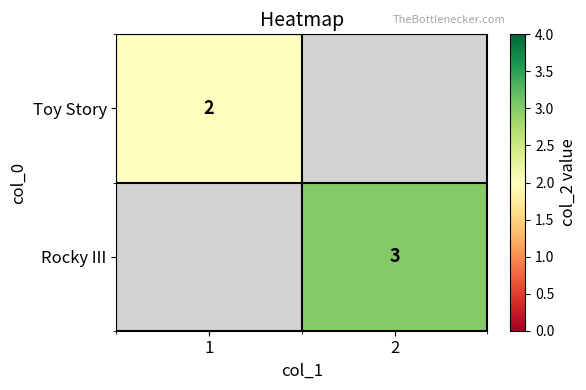

Count the number of data series in this chart.

2